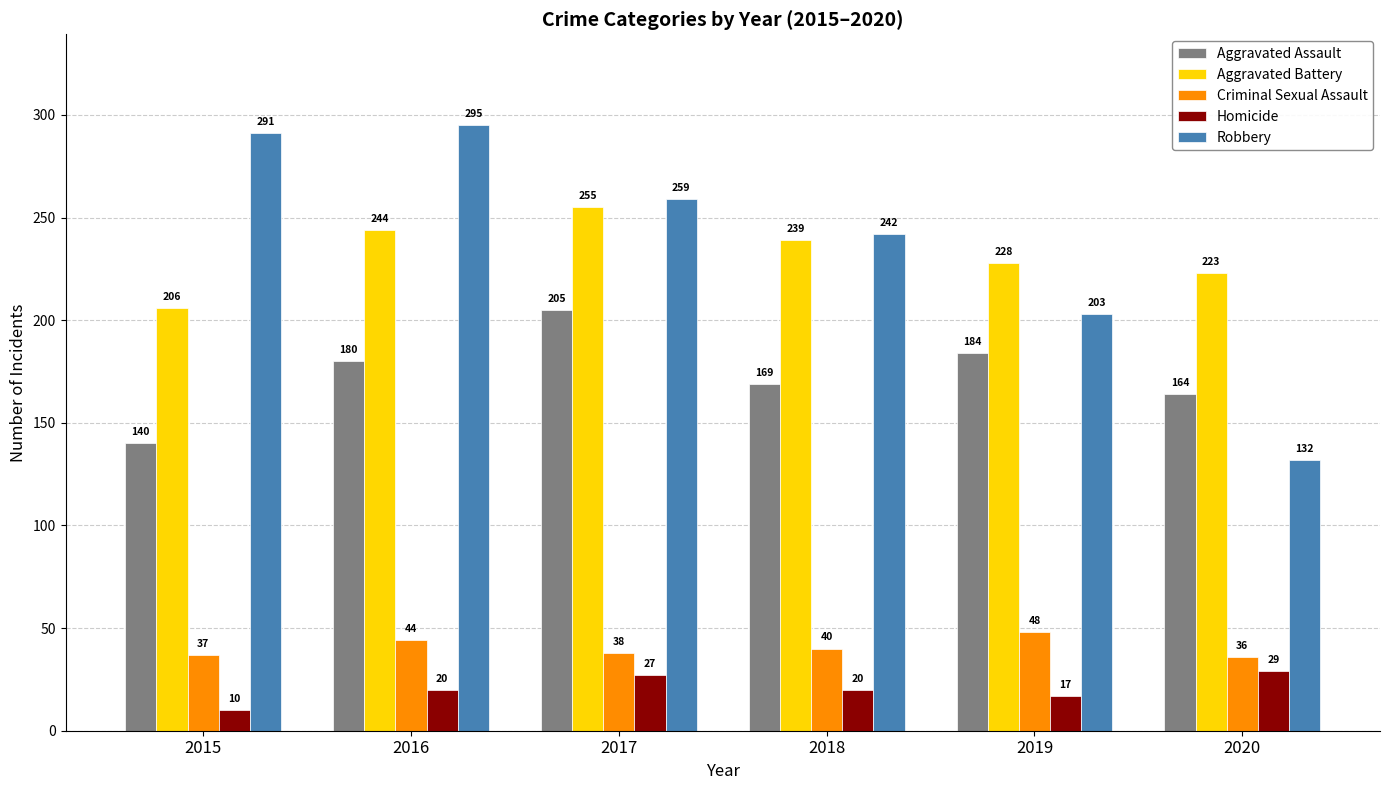

How many Aggravated Battery values are between 223 and 244?

4